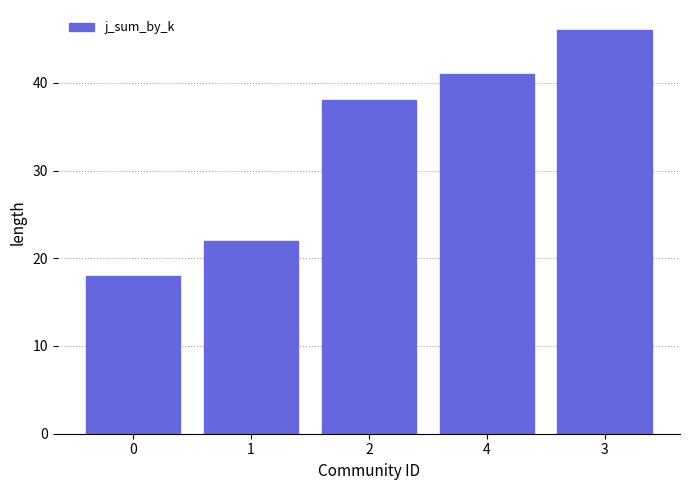

What is the value of the 3rd bar from the left?

38